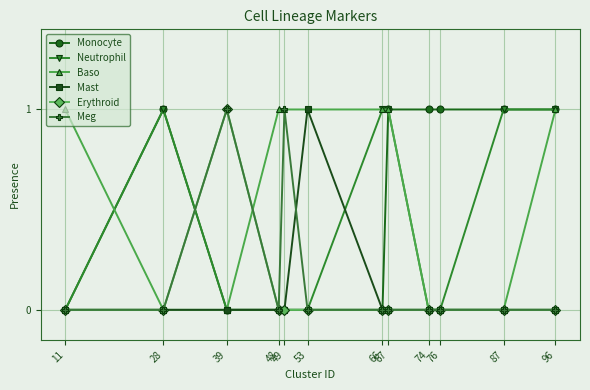

How many categories are shown in the chart?

12